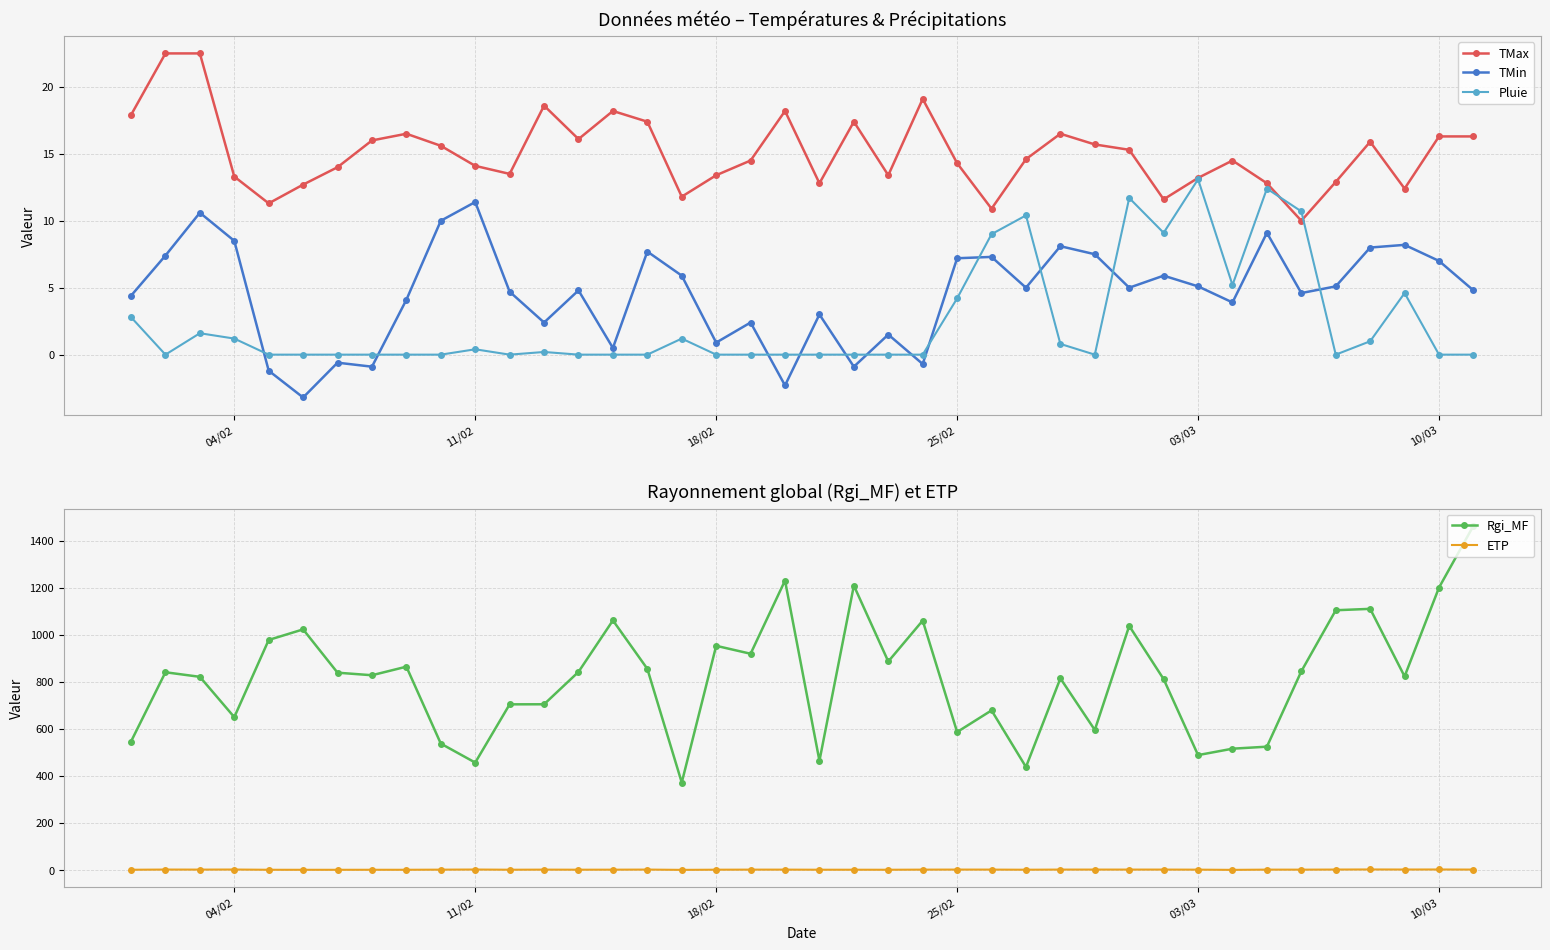

True or false: TMax and TMin intersect in this chart.

False